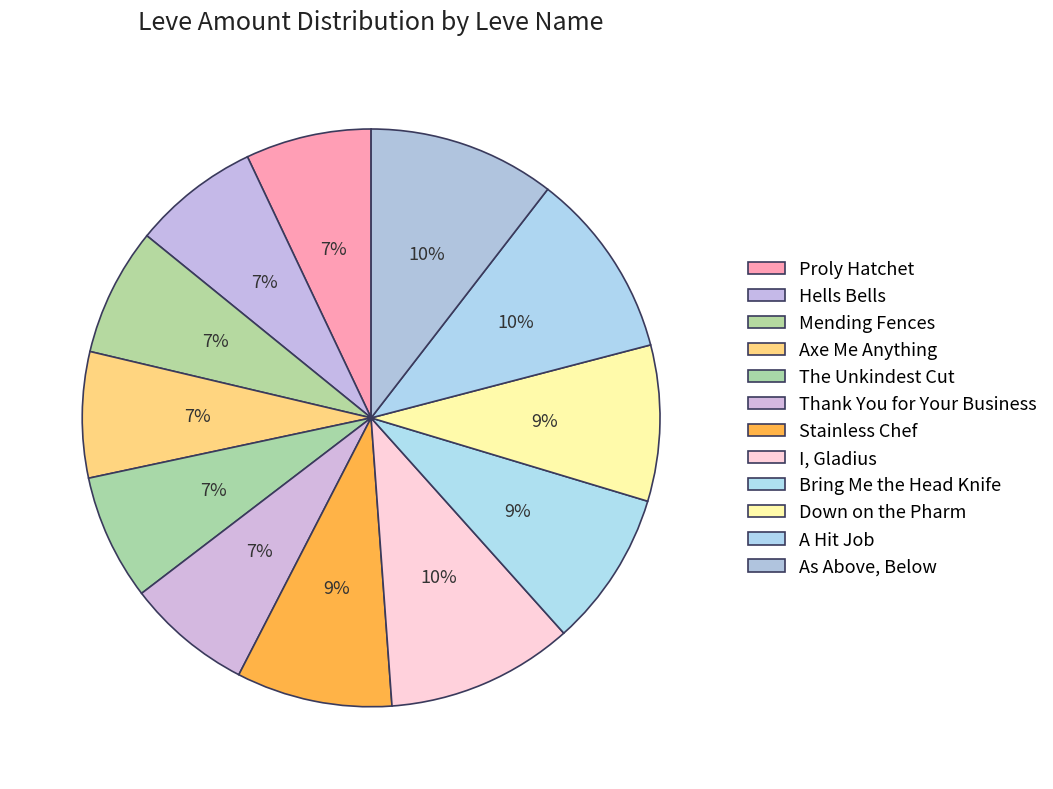

How many segments does this pie chart have?

12